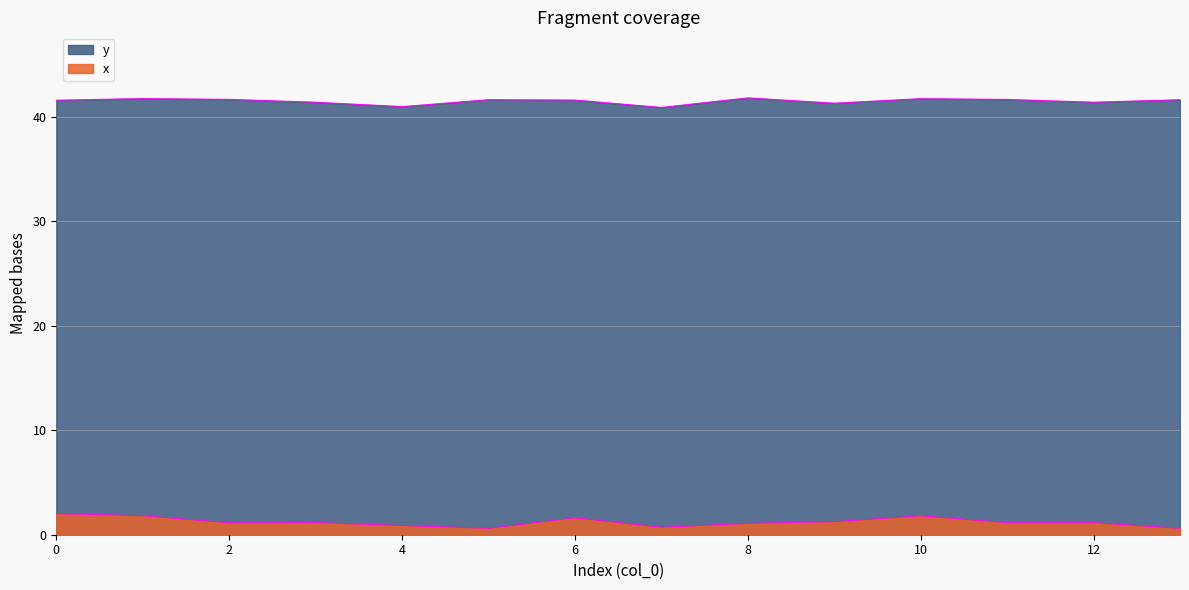

Between 2 and 8, which series saw the biggest shift?

y